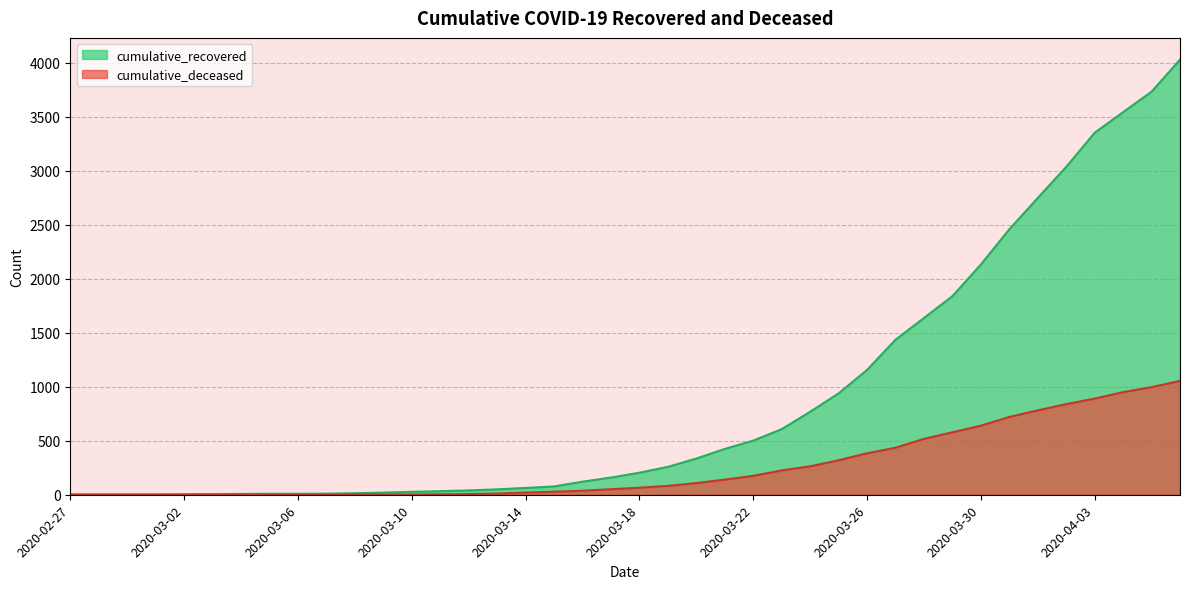

Rank the series by their maximum value, from highest to lowest.

cumulative_recovered, cumulative_deceased